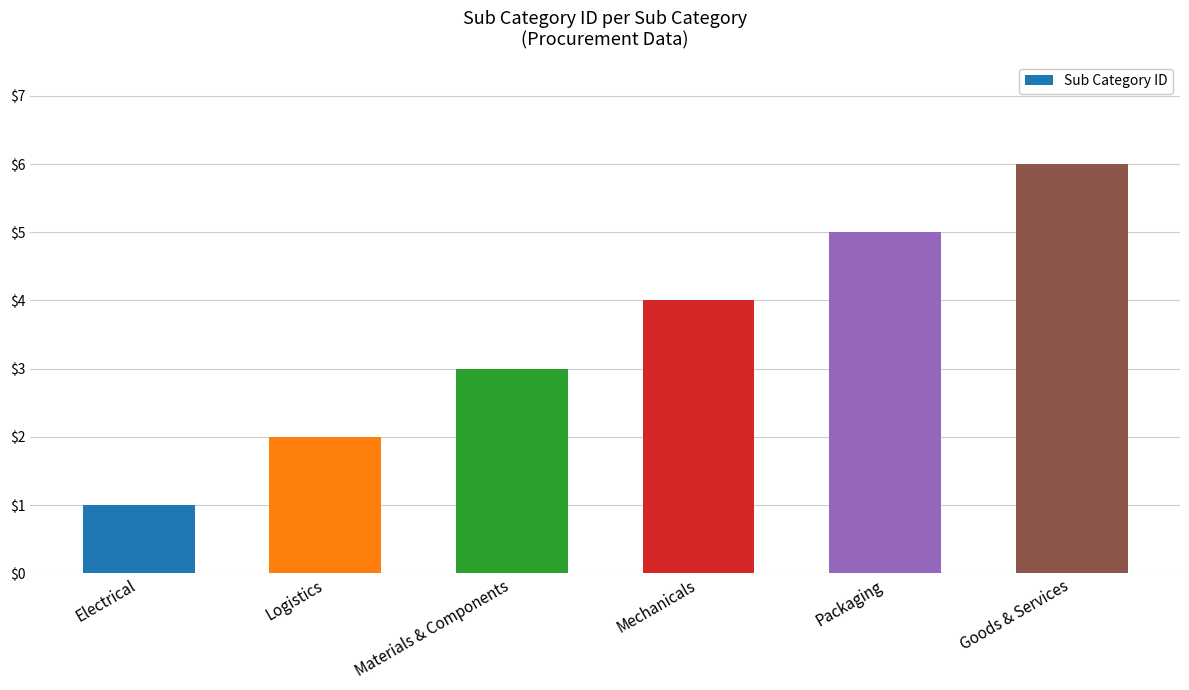

Which has a higher value, Logistics or Materials & Components?

Materials & Components